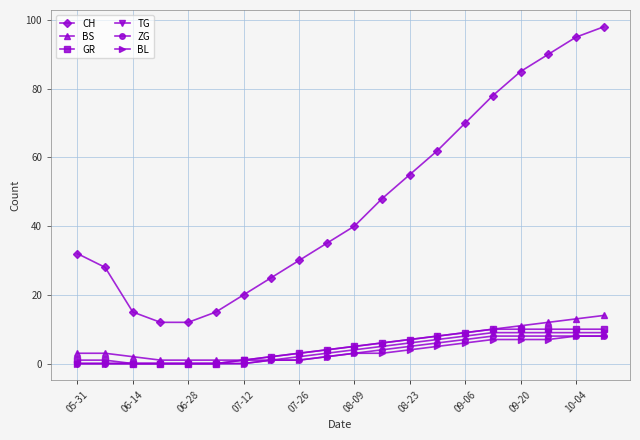

How many series are shown in this chart?

6